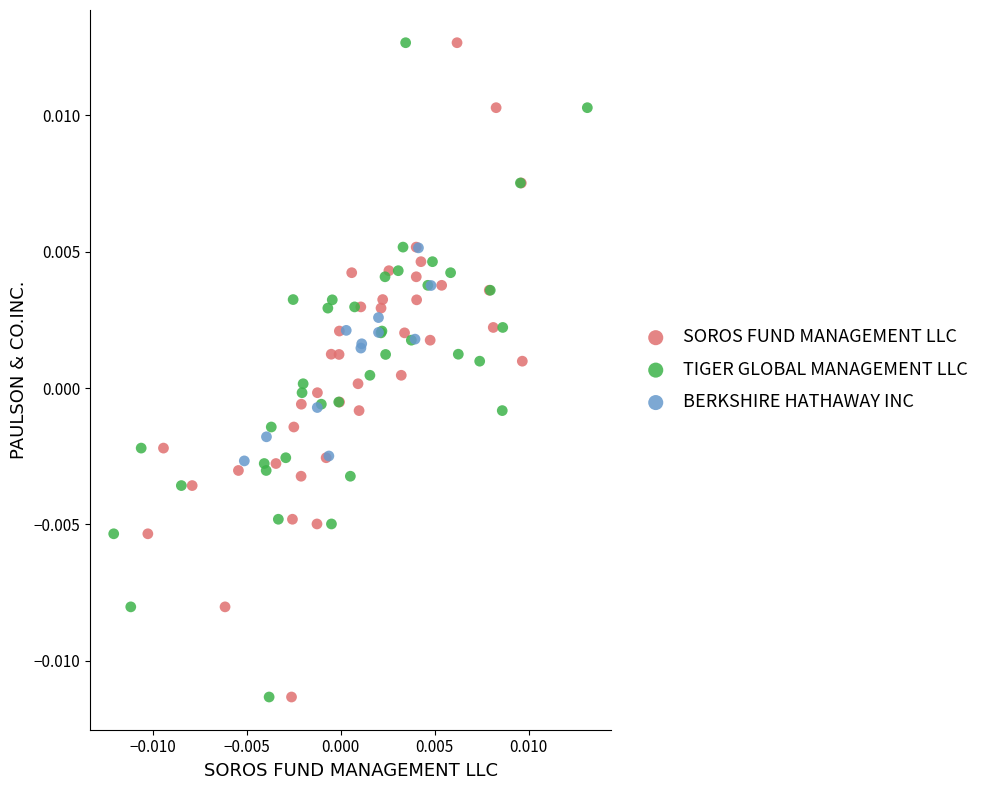

What are all the series names shown in the legend?

SOROS FUND MANAGEMENT LLC, TIGER GLOBAL MANAGEMENT LLC, BERKSHIRE HATHAWAY INC